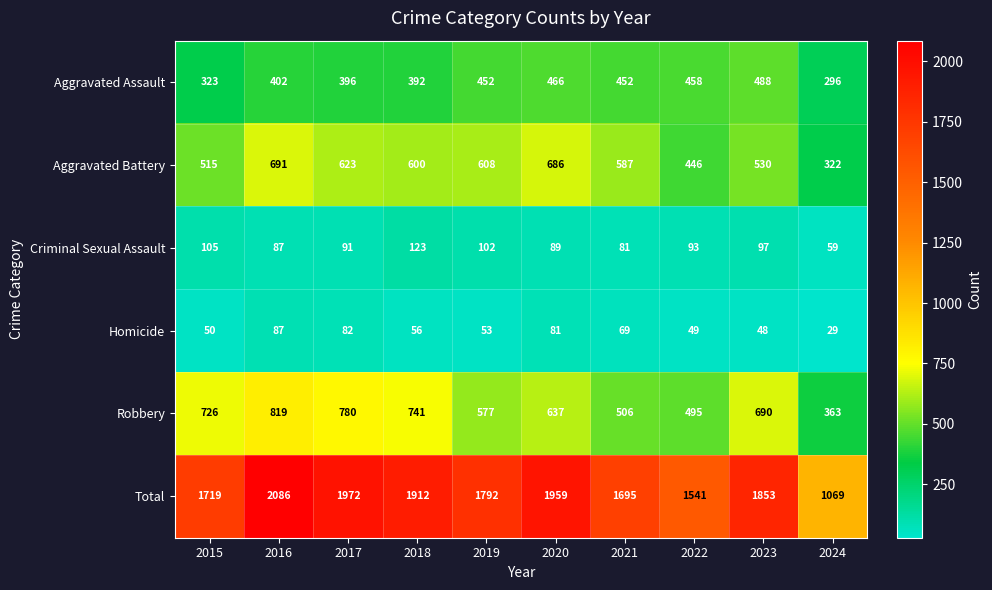

What is the difference between the maximum and second lowest values in the Aggravated Battery series?

245